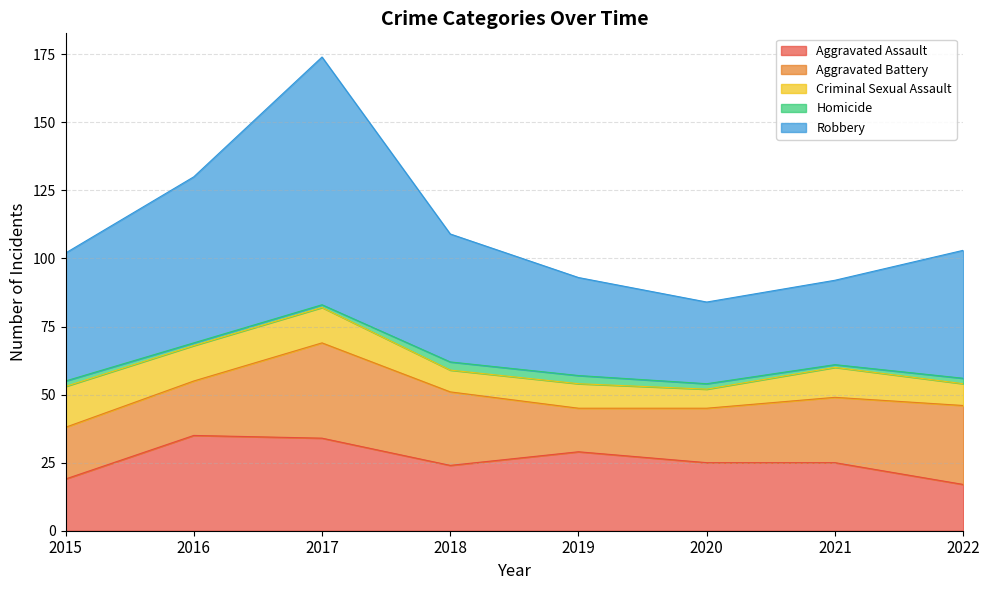

What is the value of the Robbery point at the 5th from the left?

36